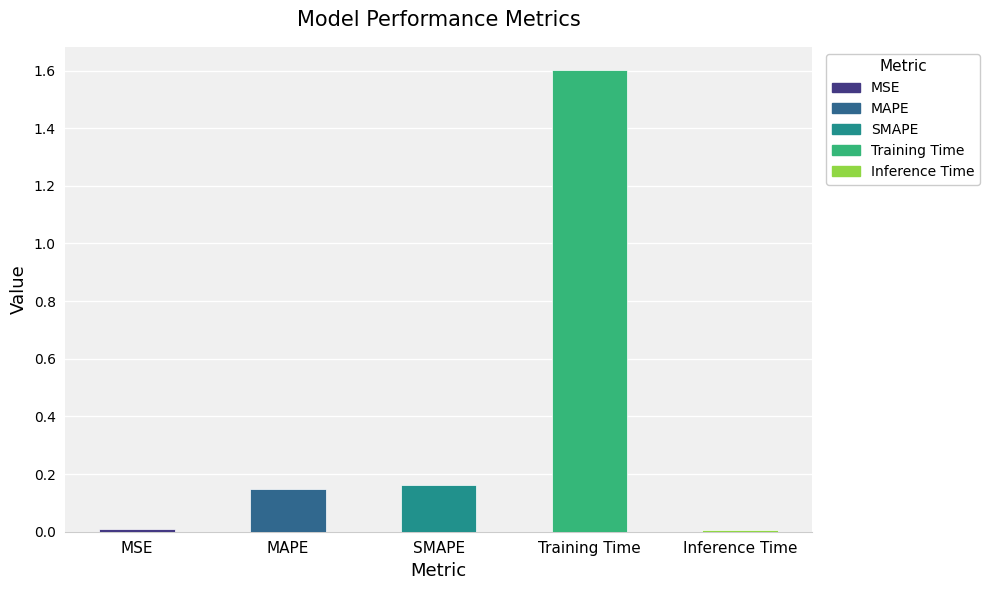

How many bars are there in total?

5